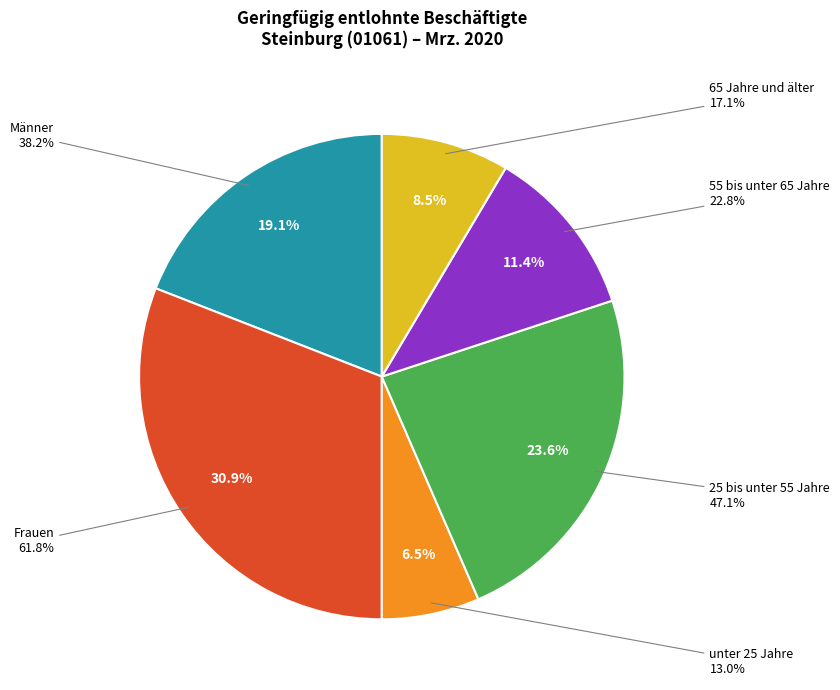

Count the number of slices in the pie.

6